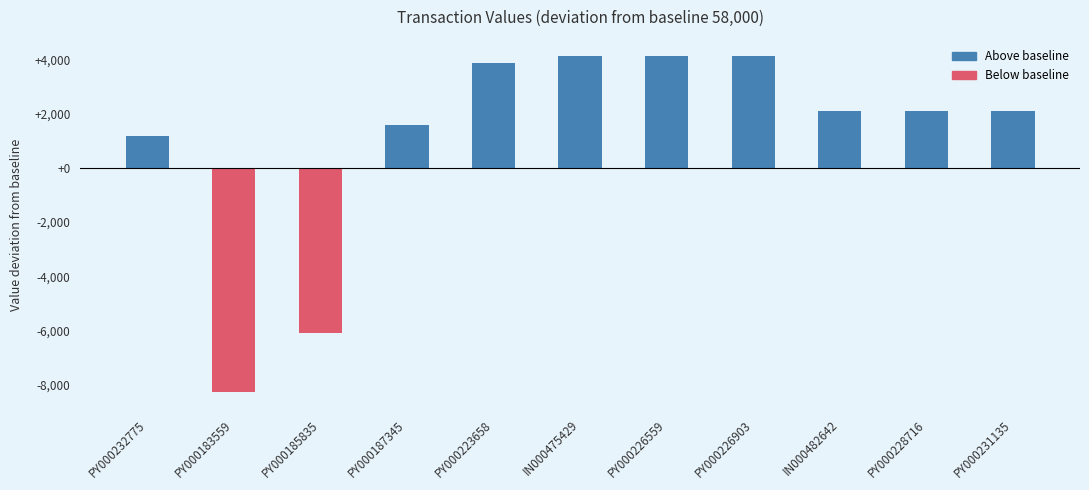

Reading right to left, what are all the values shown in this chart?

2075	2075	2075	4100	4100	4100	3875	1580	-6070	-8275	1175